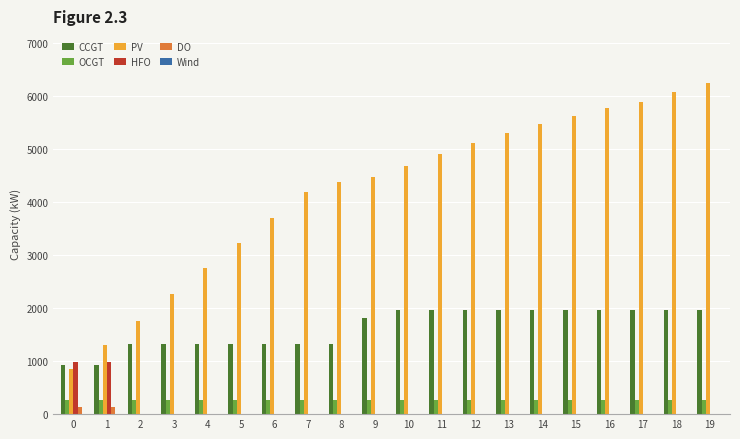

Which series has the largest total across all categories?

PV